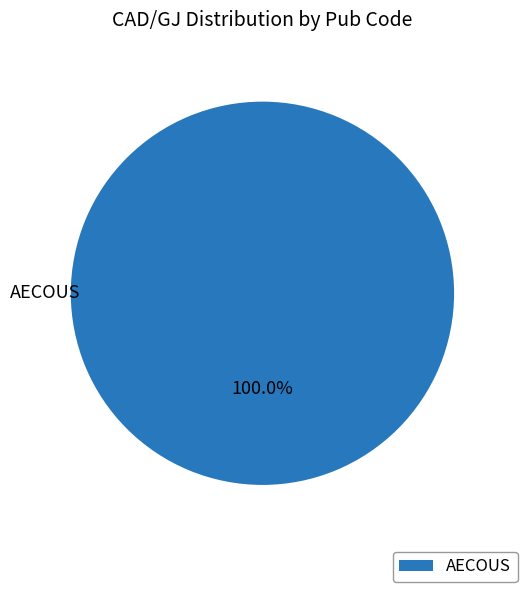

Rank the categories by value from highest to lowest.

AECOUS